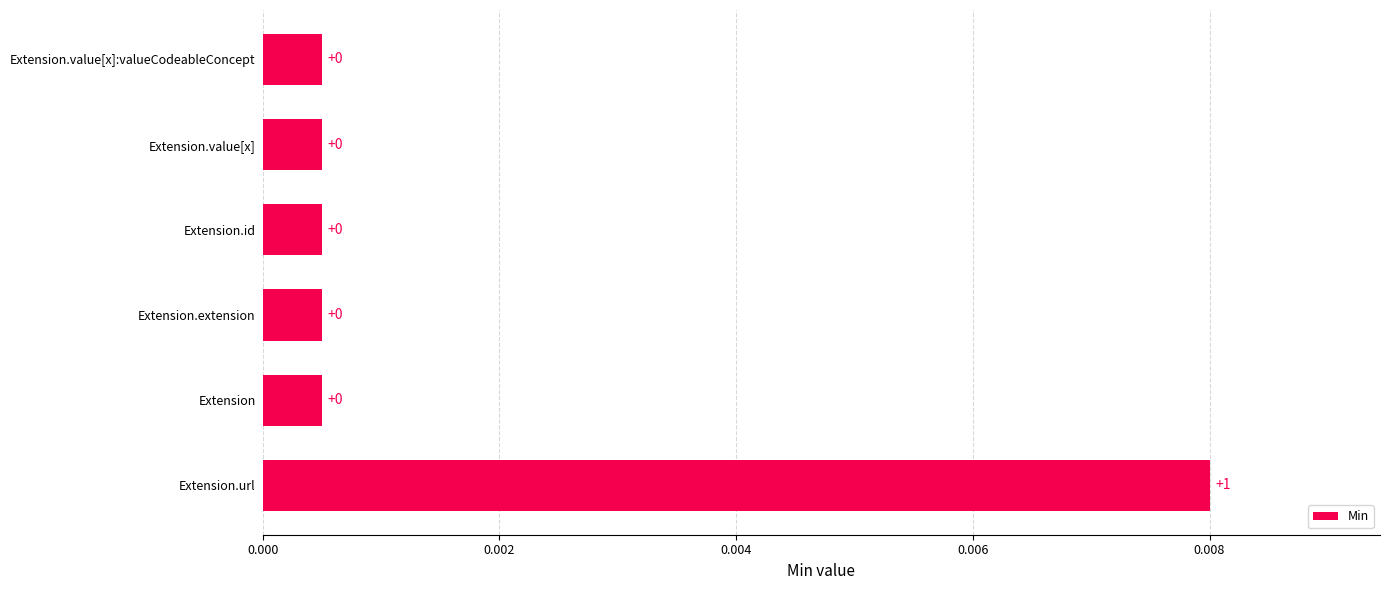

Are the bars horizontal?

Yes